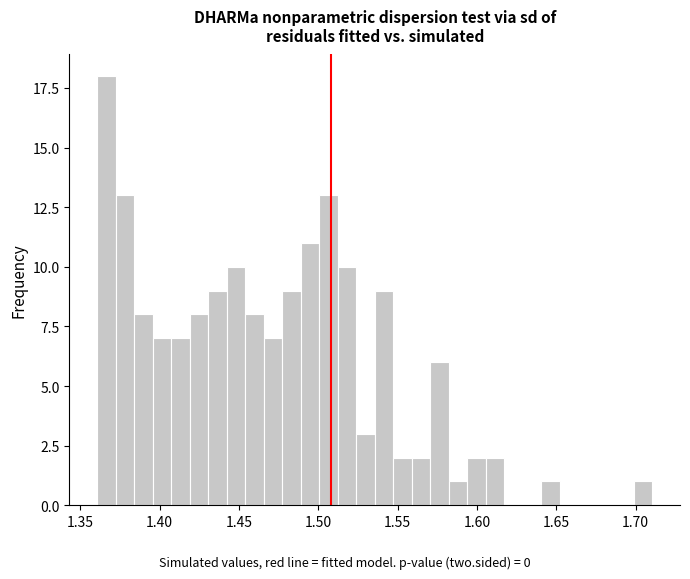

Read against the x-axis, roughly where is the centre of the tallest bar?

1.365